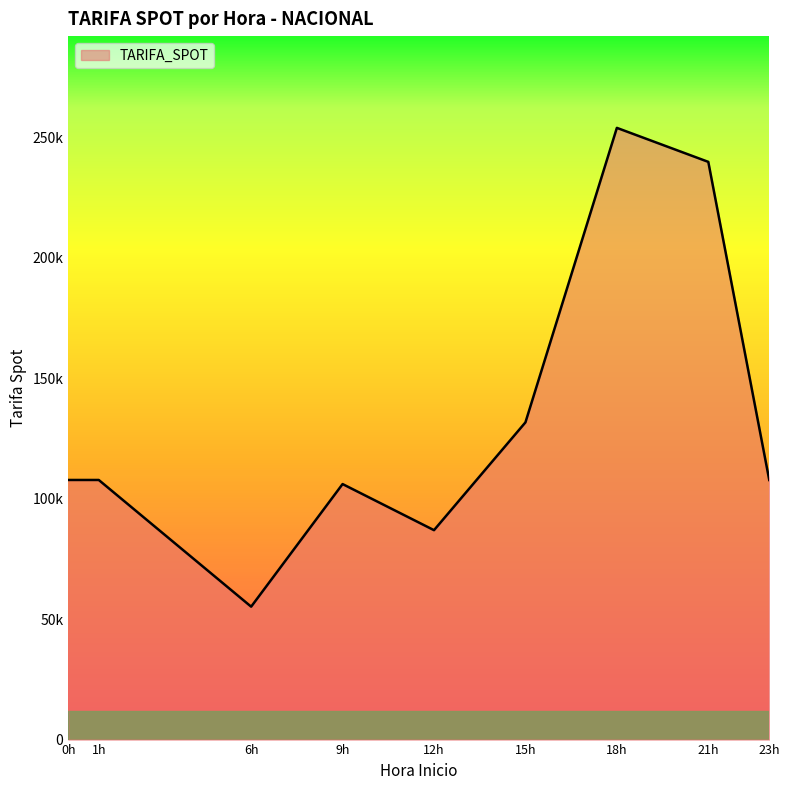

Is this an area chart (filled region under the line)?

Yes